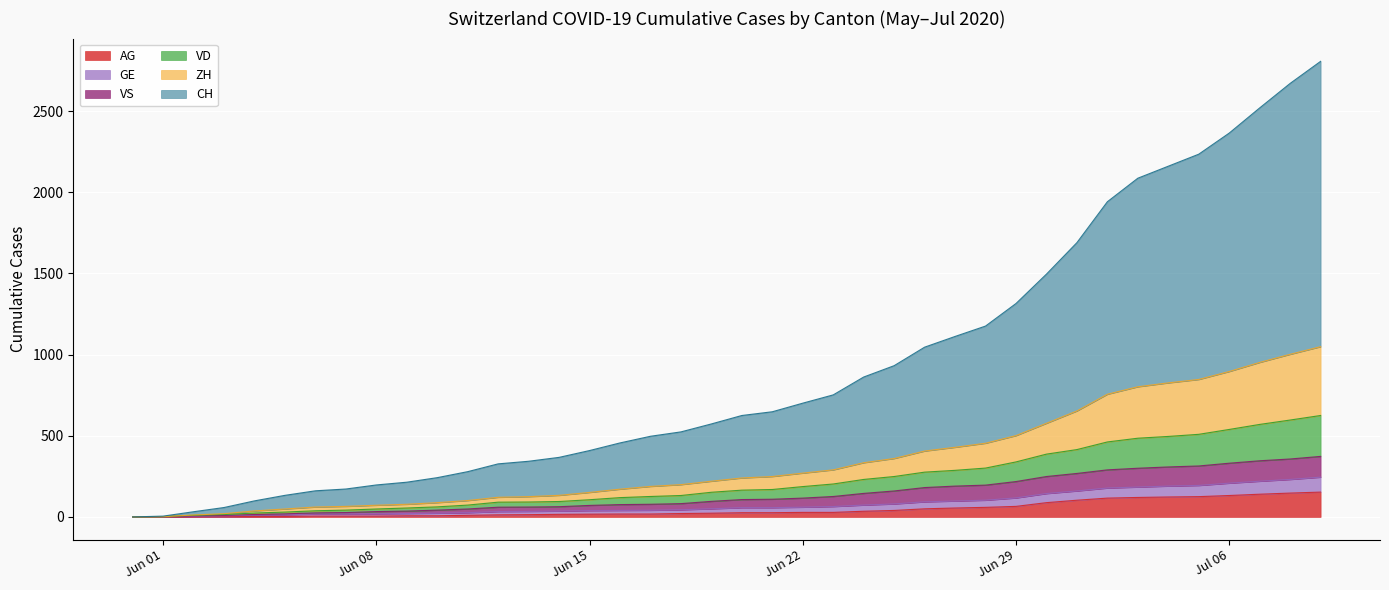

What is the maximum value for AG?

153